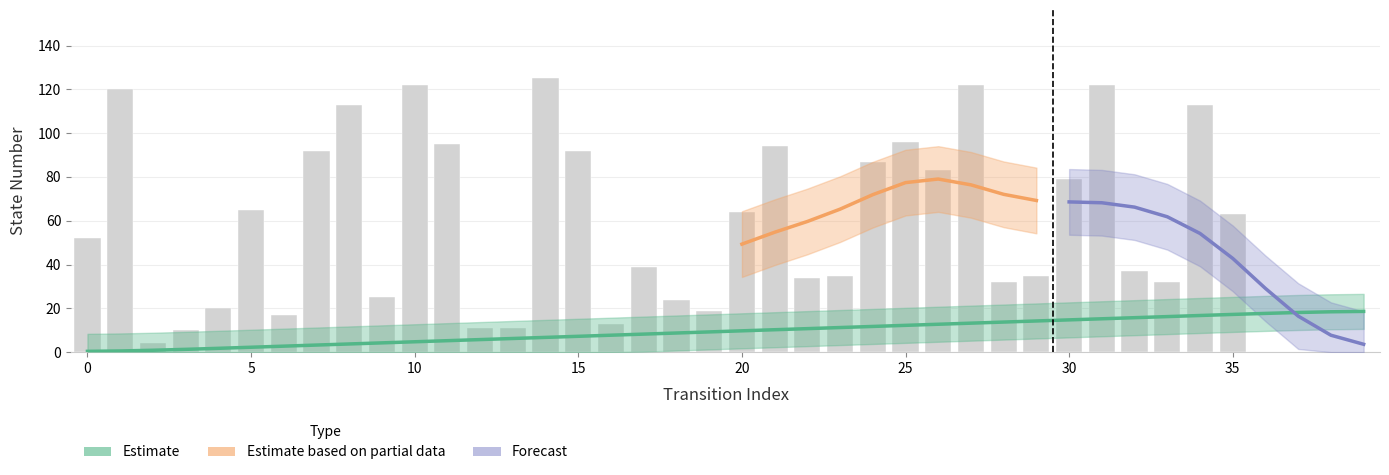

What is the difference between the source_state values at 0 and 33?

15.9